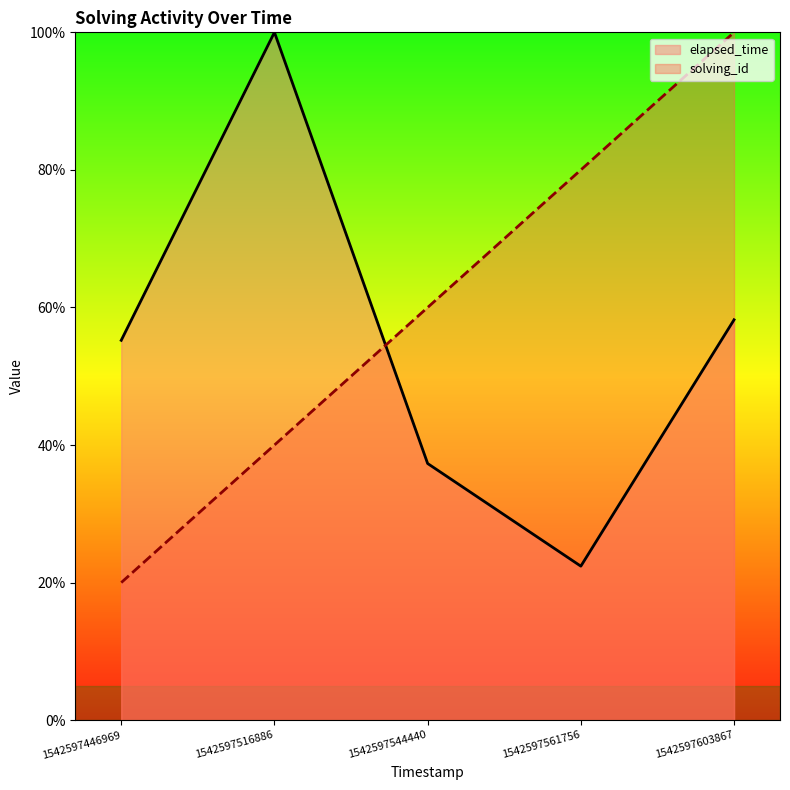

What is the total value across all series at 1542597544440?

97.3